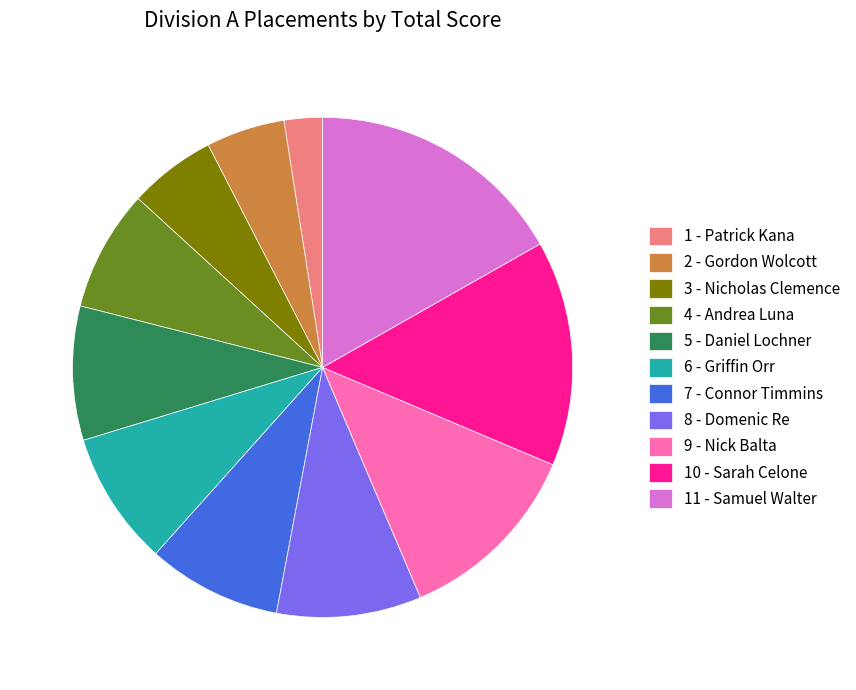

Is it true that 9 - Nick Balta is 22% of the pie?

False